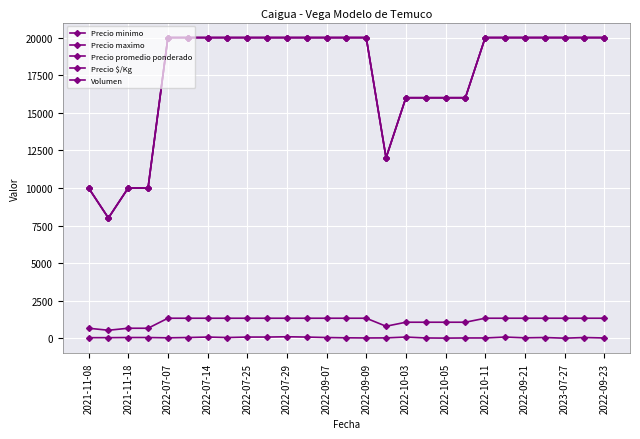

Which series has the largest total across all categories?

Precio minimo